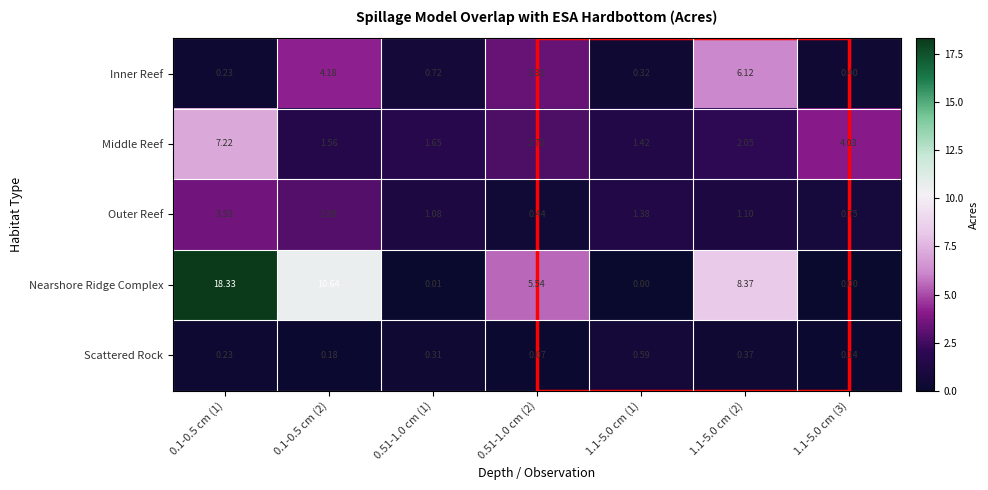

At which category is the sum across all series the highest?

0.1-0.5 cm (1)